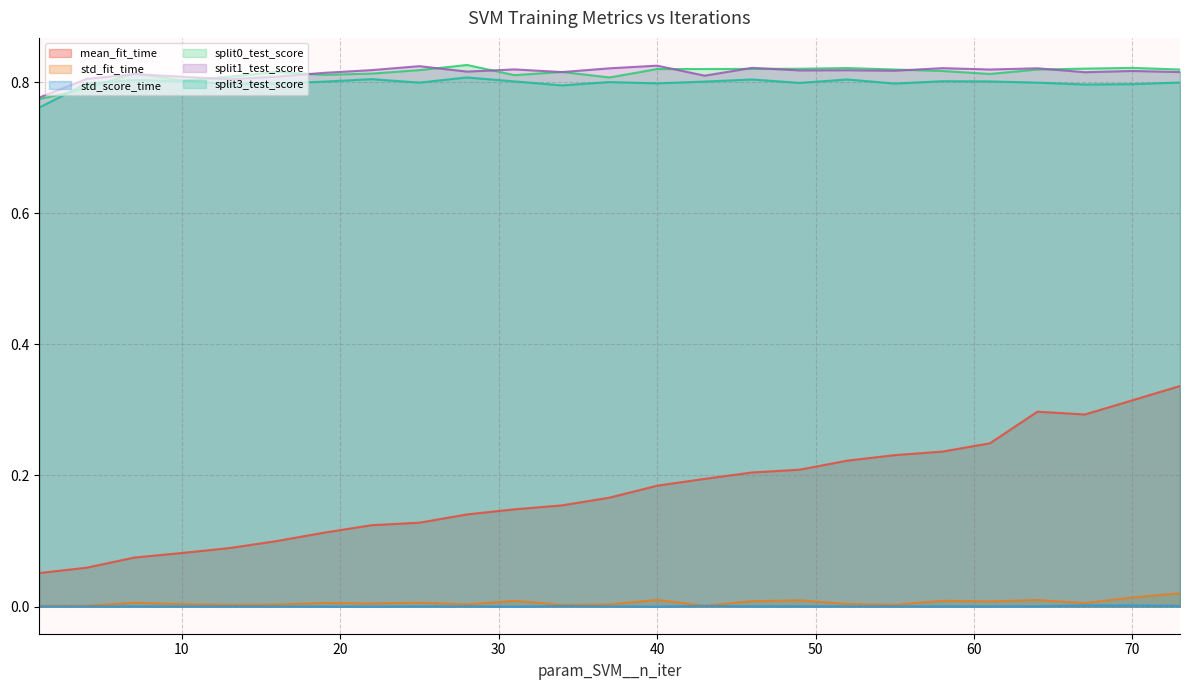

Rank the categories by split1_test_score value from highest to lowest.

40, 25, 46, 58, 64, 37, 31, 61, 22, 52, 49, 55, 70, 28, 34, 73, 67, 19, 7, 43, 10, 16, 4, 13, 1